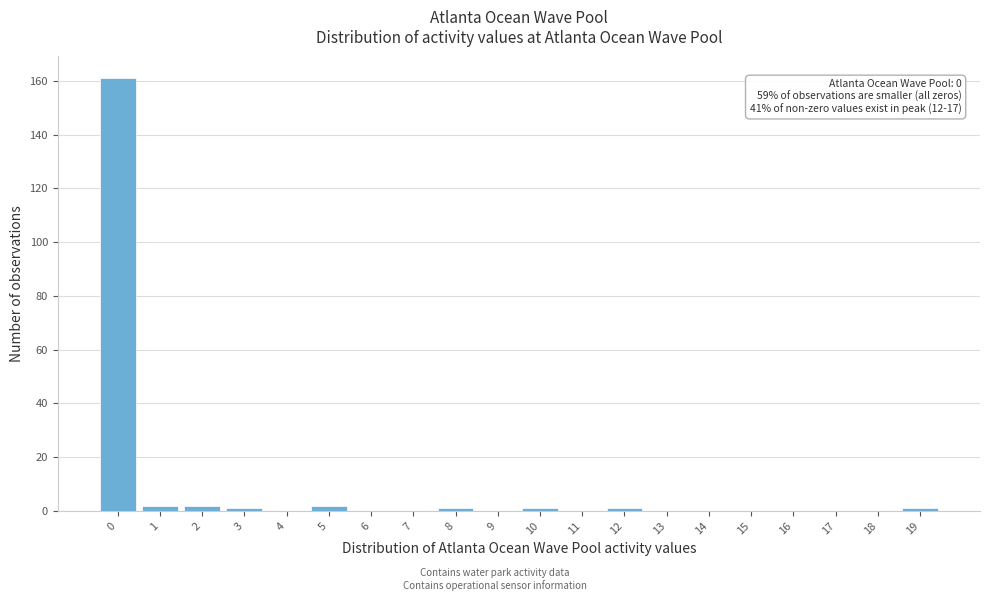

Reading left to right, transcribe all the data shown in this chart.

0=161	1=2	2=2	3=1	4=0	5=2	6=0	7=0	8=1	9=0	10=1	11=0	12=1	13=0	14=0	15=0	16=0	17=0	18=0	19=1